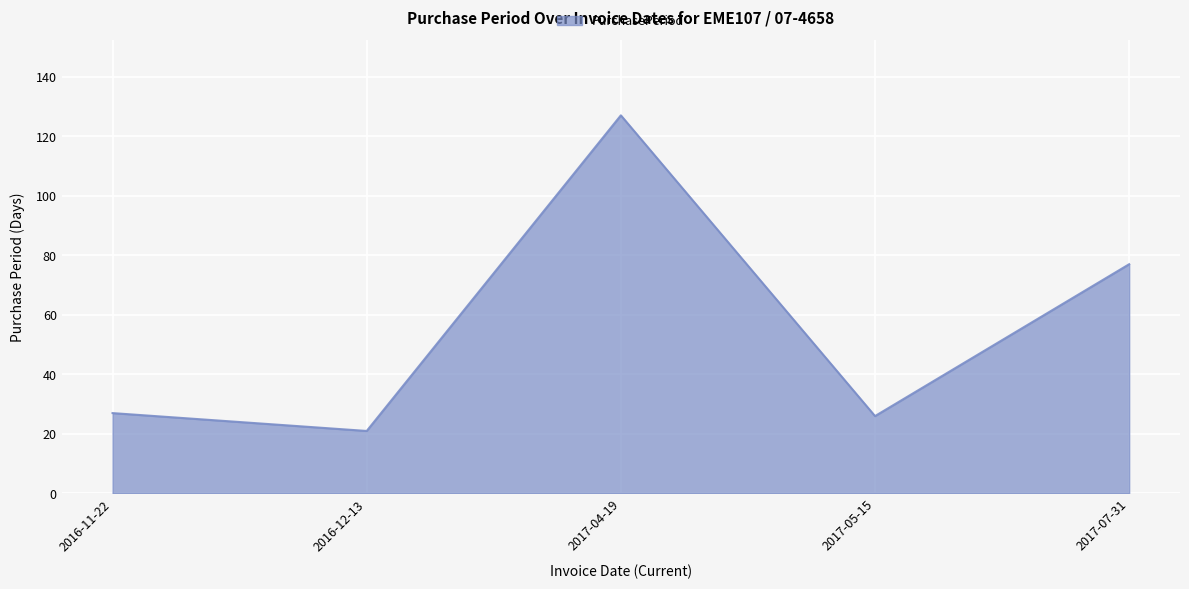

Which label corresponds to the largest value in the chart?

2017-04-19